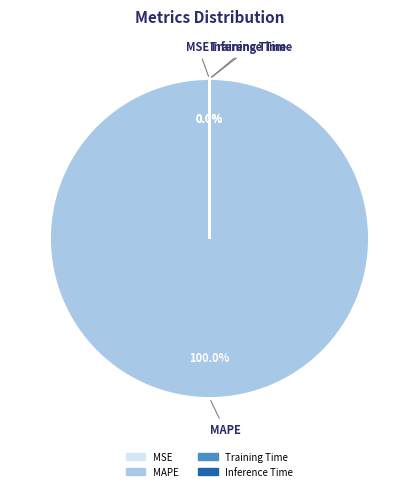

Between MSE and Training Time, which is larger?

MSE